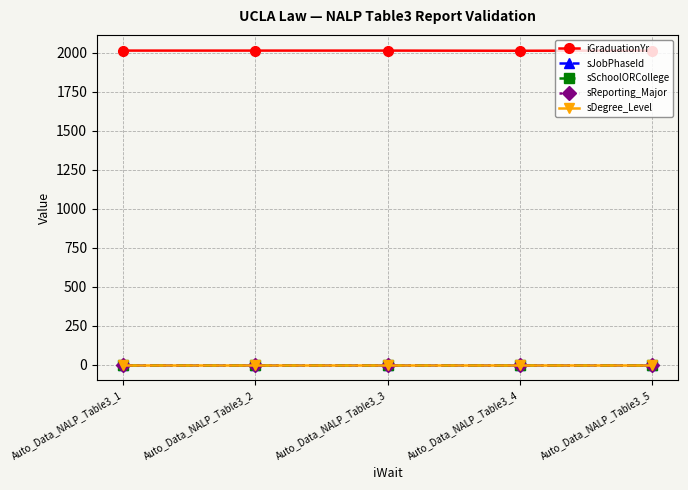

At how many categories does at least one series exceed 1367?

5